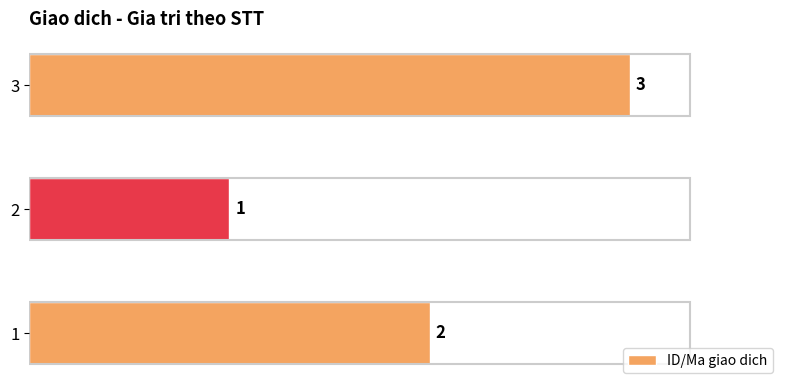

What is the value of the 3rd bar from the left?

3